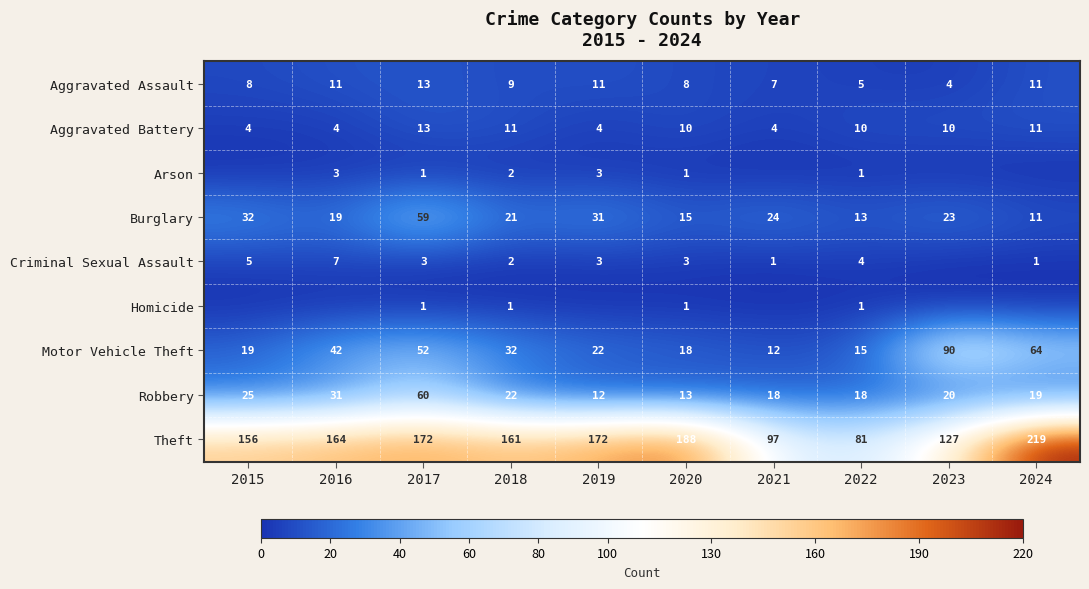

Where is Robbery nearest to the value 36?

2016